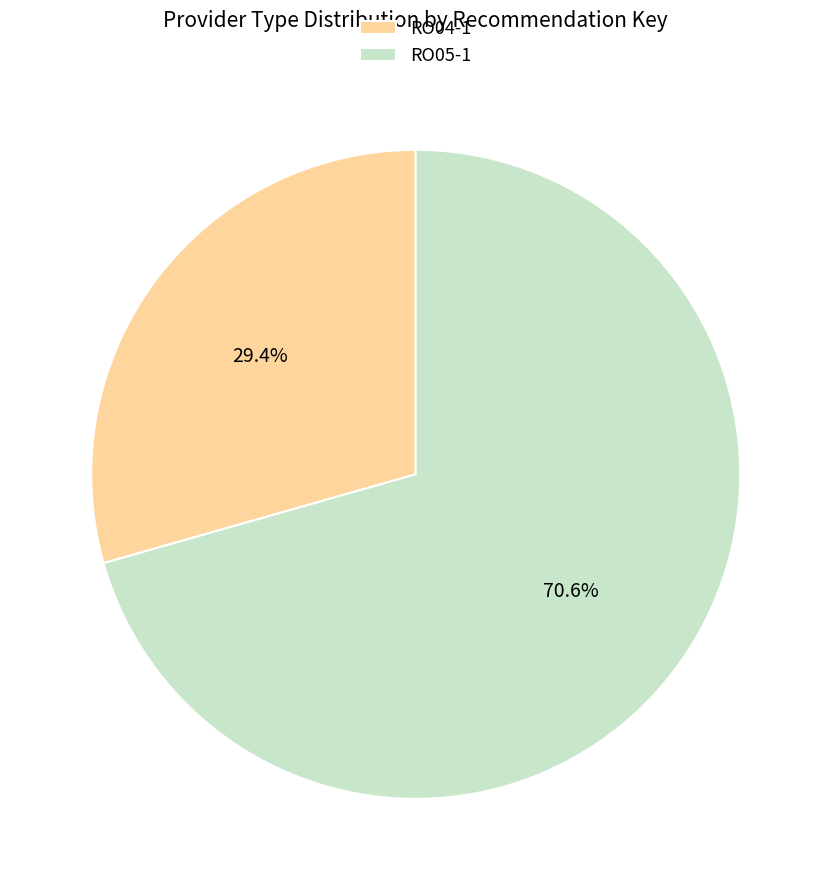

Does any single category account for the majority?

Yes